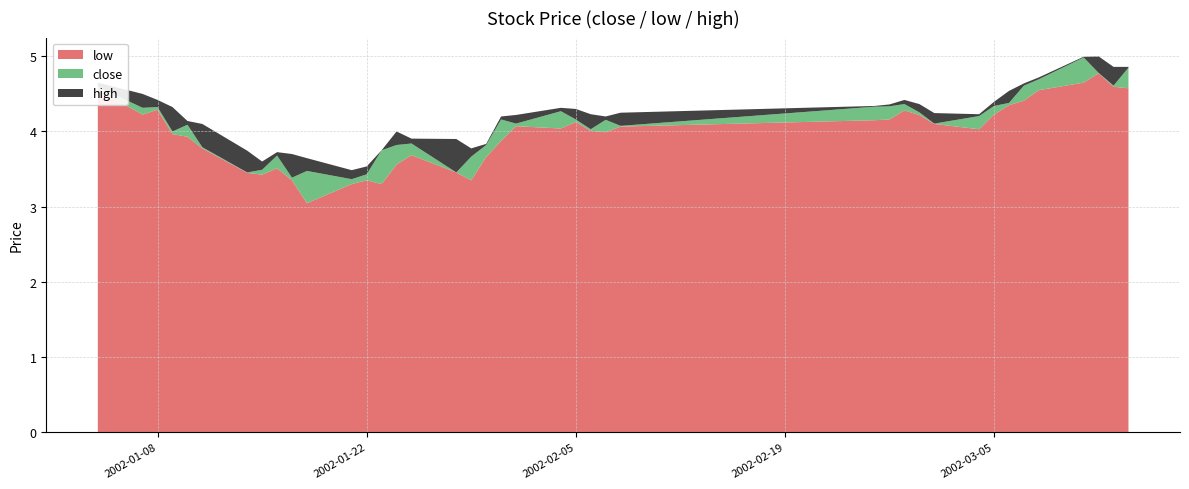

Reading left to right, extract all data points from this chart.

low: 4.6	4.2	4.3	4.0	3.9	3.8	3.5	3.4	3.5	3.4	3.0	3.3	3.4	3.3	3.6	3.7	3.5	3.4	3.7	3.9	4.1	4.0	4.1	4.0	4.0	4.1	4.2	4.2	4.3	4.2	4.1	4.0	4.2	4.3	4.4	4.5	4.7	4.8	4.6	4.6
close: 4.6	4.3	4.3	4.0	4.1	3.8	3.5	3.5	3.7	3.4	3.5	3.4	3.4	3.8	3.8	3.8	3.5	3.7	3.8	4.2	4.1	4.3	4.2	4.0	4.2	4.1	4.3	4.3	4.4	4.3	4.1	4.2	4.3	4.4	4.6	4.7	5.0	4.8	4.6	4.8
high: 4.7	4.5	4.4	4.3	4.1	4.1	3.7	3.6	3.7	3.7	3.6	3.5	3.5	3.8	4.0	3.9	3.9	3.8	3.8	4.2	4.2	4.3	4.3	4.2	4.2	4.2	4.3	4.4	4.4	4.4	4.2	4.2	4.4	4.5	4.6	4.7	5.0	5.0	4.9	4.9